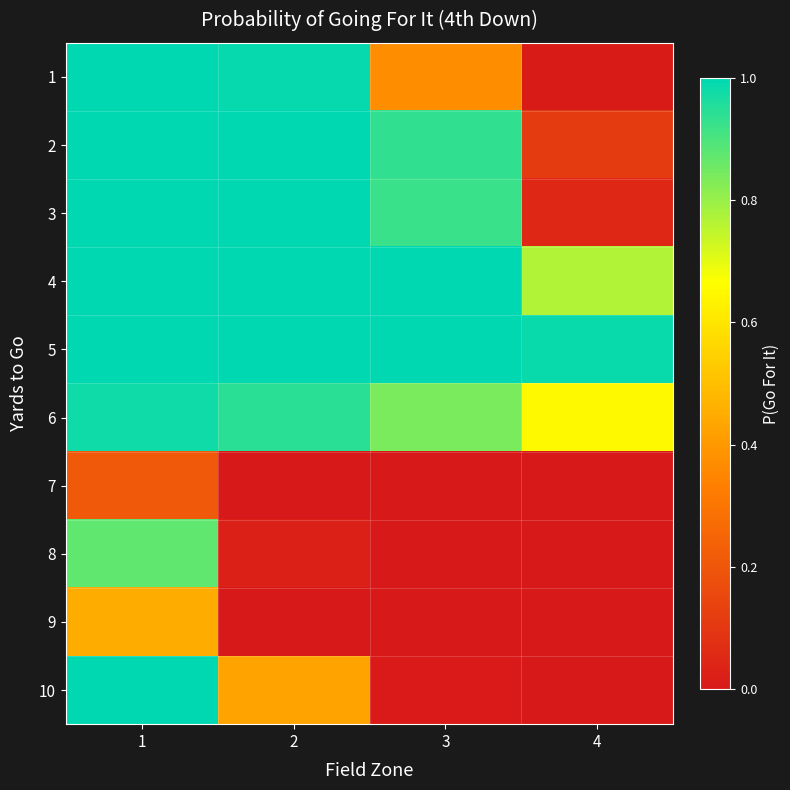

Between 2 and 4, which series saw the biggest shift?

1